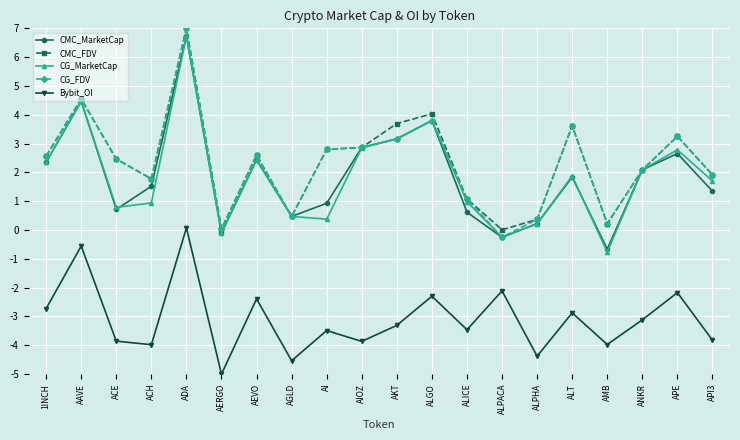

What is the label of the 9th point from the left?

AI